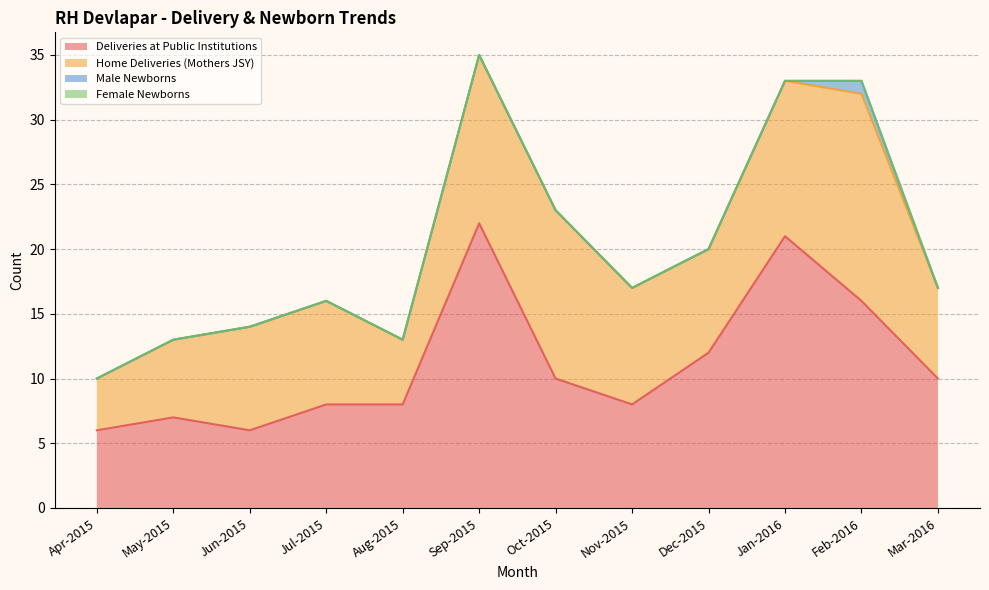

True or false: Home Deliveries (Mothers JSY) has more than 1 points higher than both neighbors.

False